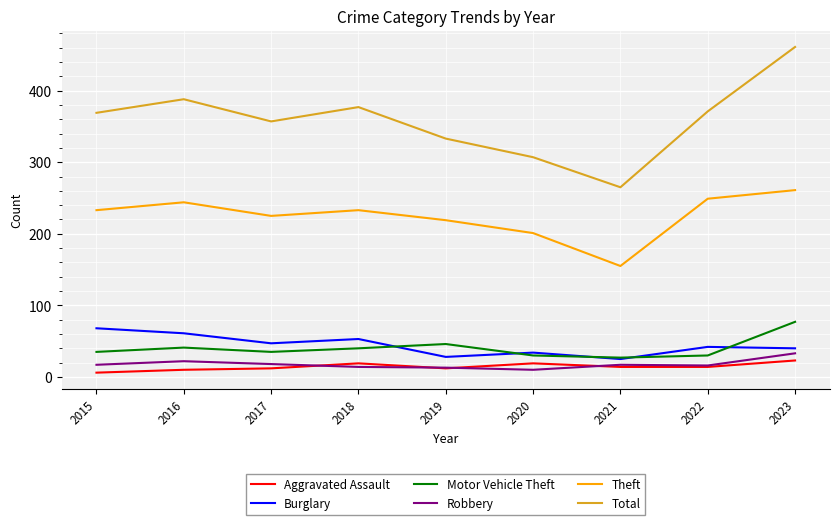

True or false: Total and Motor Vehicle Theft cross at least once.

False